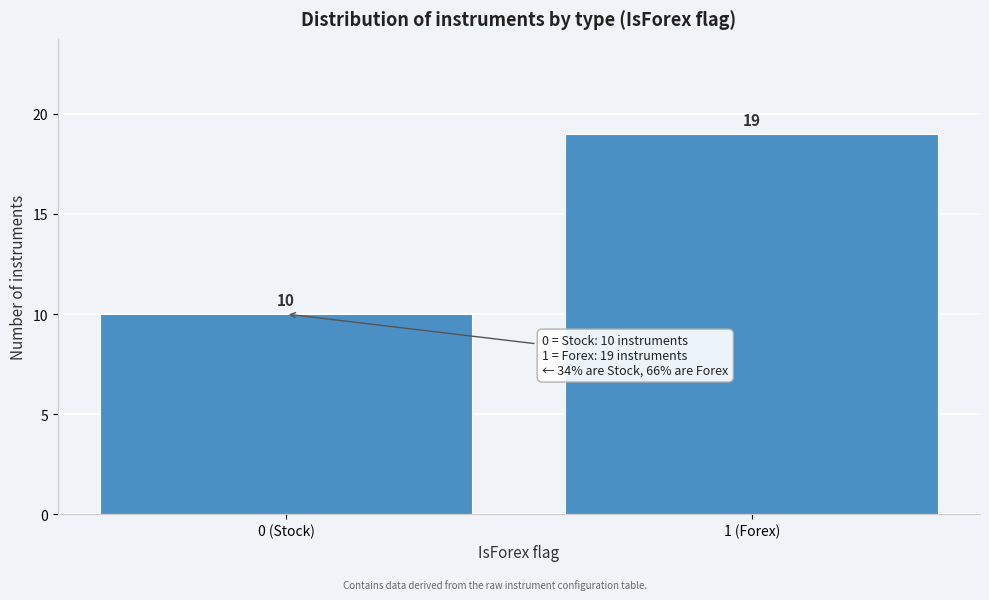

Reading left to right, what are all the values shown in this chart?

0 (Stock)=10	1 (Forex)=19